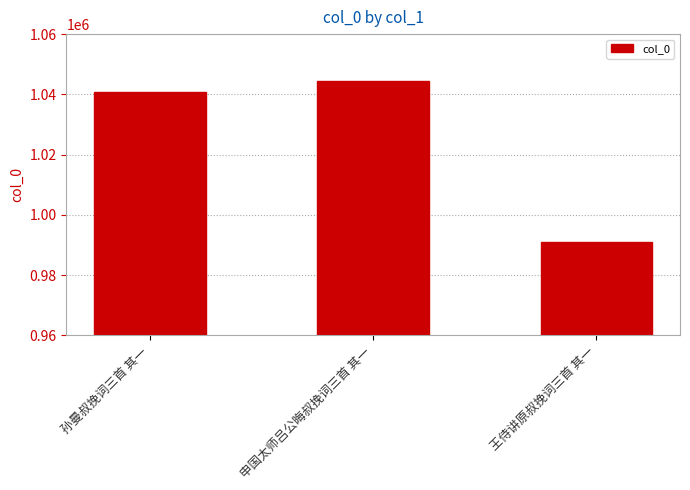

True or false: the data shows 1040733 at 孙曼叔挽词三首 其一.

True